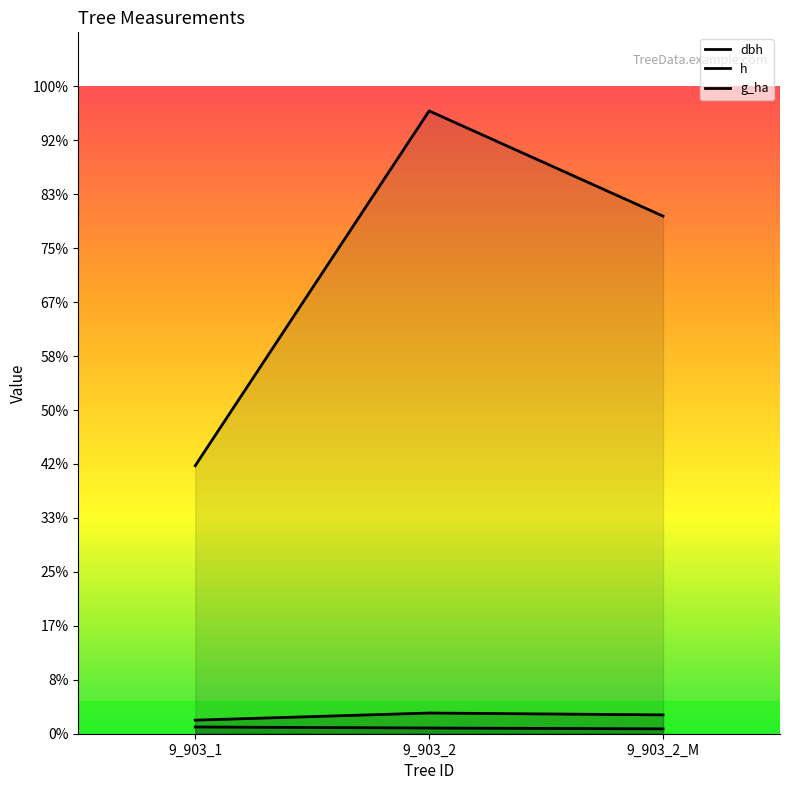

Which category has the lowest value in the h series?

9_903_2_M